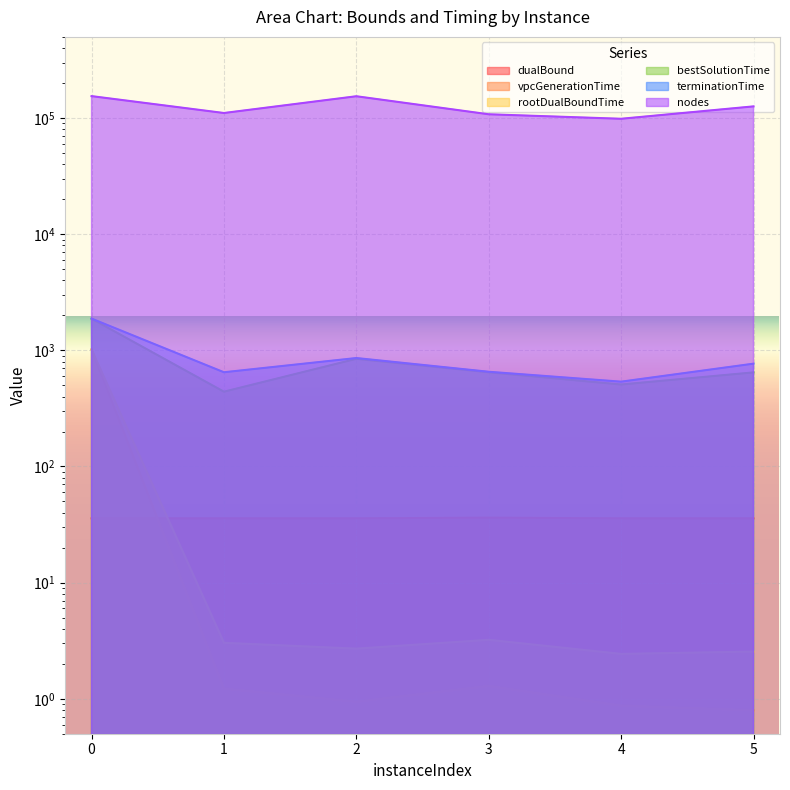

How many data points in nodes are above 126059?

2